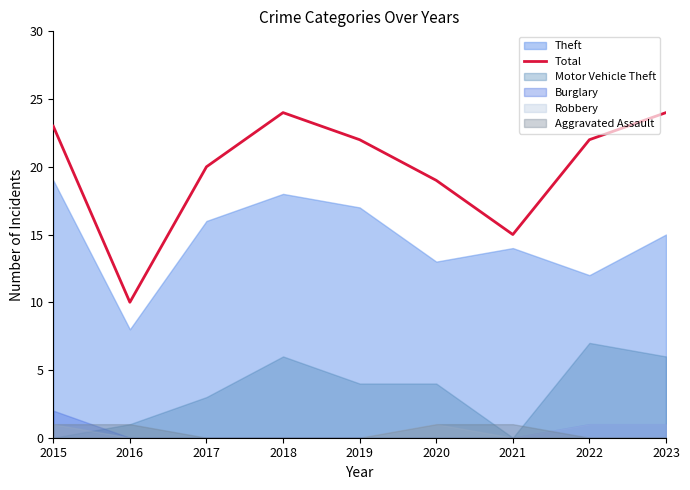

What is the value of the 6th point from the left?

19